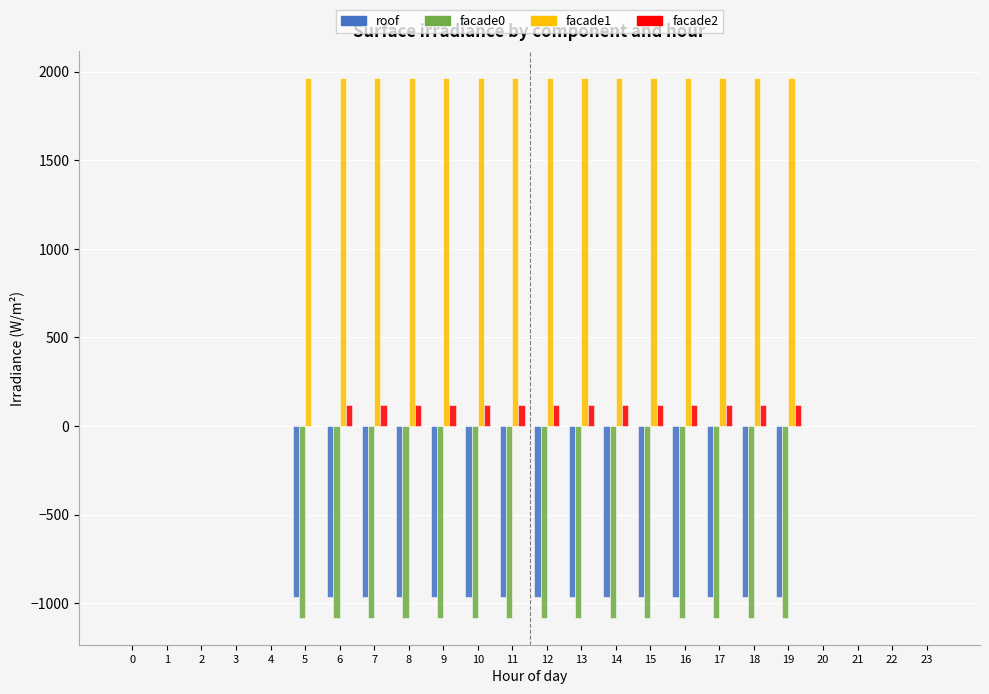

The value of facade0 at 15 is -1528.4. True or false?

False